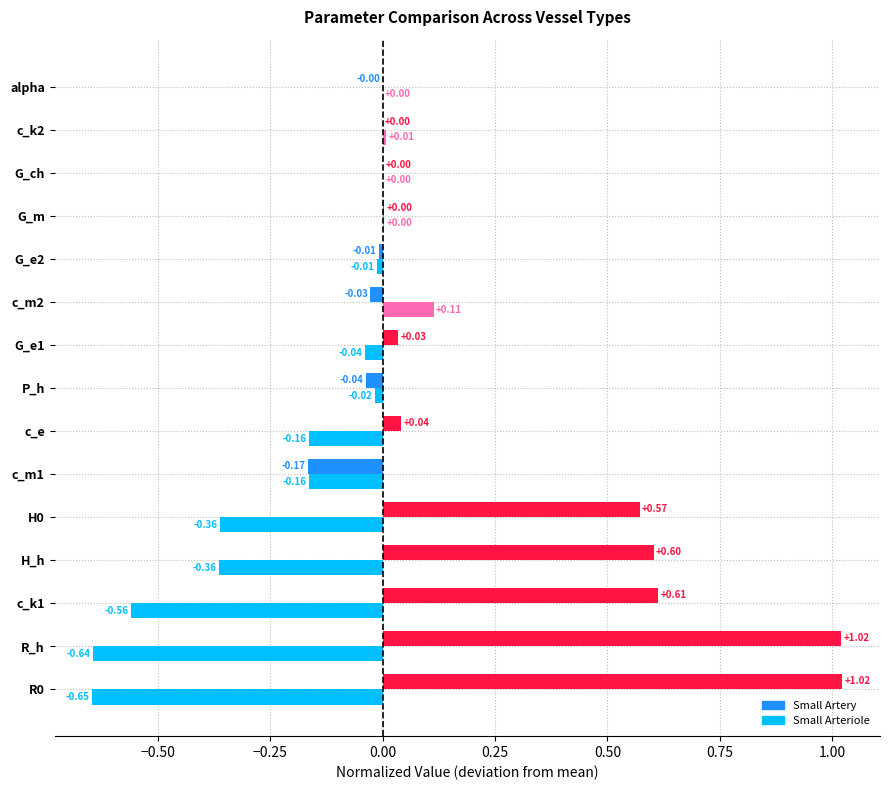

What is the sum of all Small Arteriole values?

-2.8